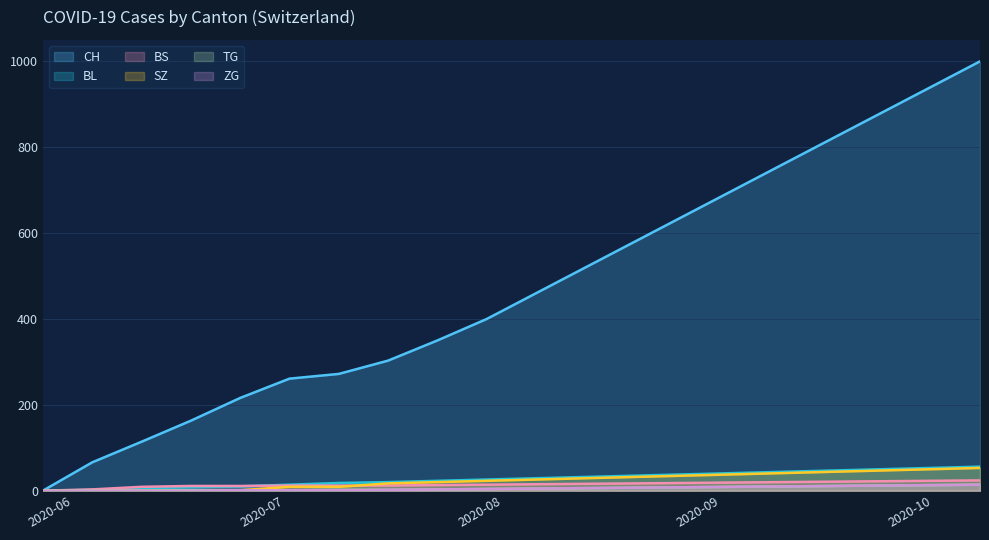

How many lines are shown in the chart?

6